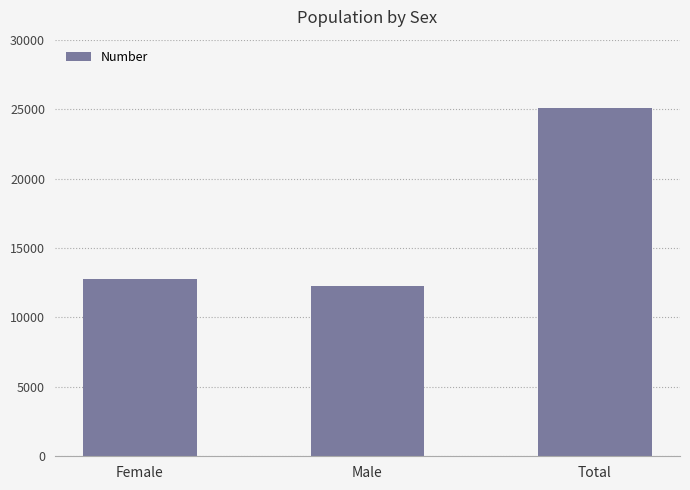

At which label is the value closest to 18668?

Female